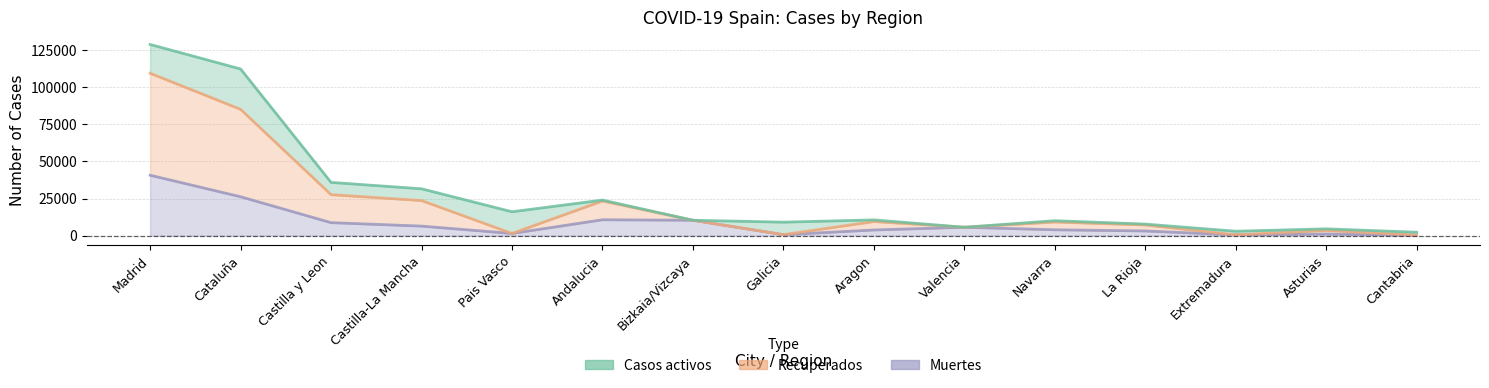

Which series changed the most between Aragon and Asturias?

Casos activos